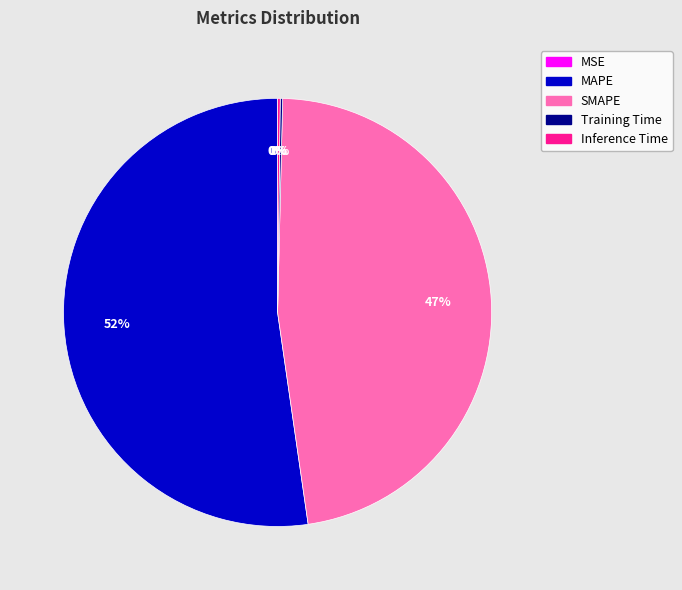

Which category accounts for the majority?

MAPE